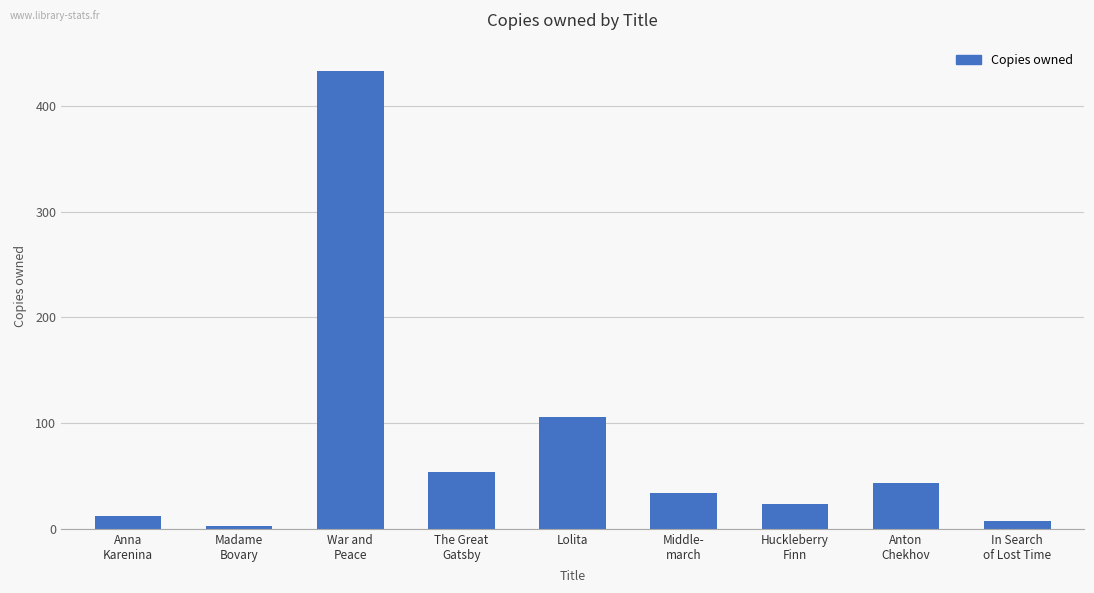

Which category has the lowest value across all series?

Madame
Bovary